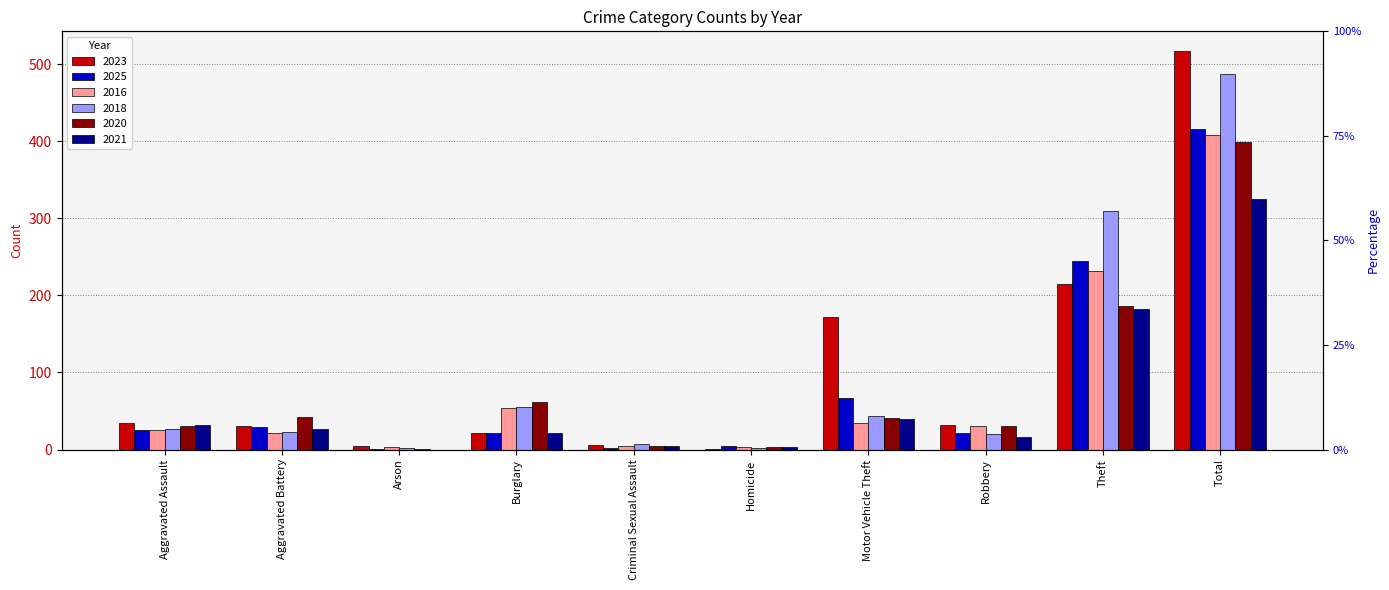

Reading left to right, extract all data points from this chart.

2023: 35	30	4	22	6	1	172	32	215	517
2025: 25	29	1	22	2	4	67	21	245	416
2016: 25	21	3	54	4	3	35	31	232	408
2018: 26	23	2	55	7	2	43	20	310	488
2020: 30	42	1	62	4	3	41	30	186	399
2021: 32	27	0	22	4	3	39	16	182	325